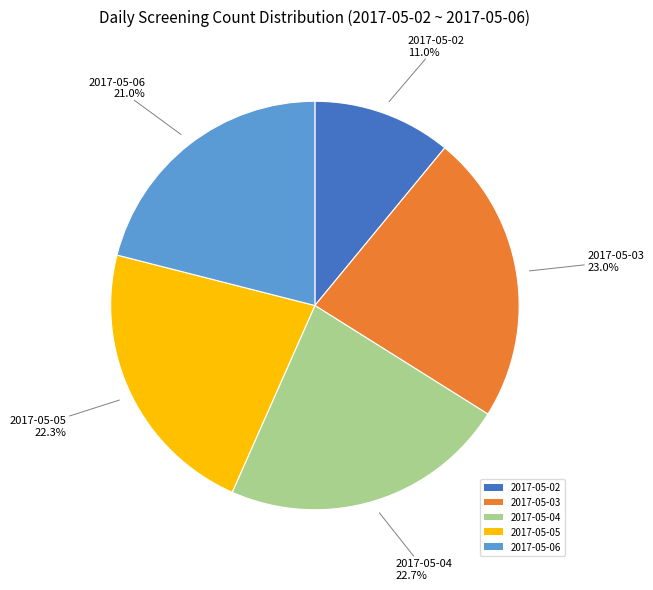

What percentage is the 2017-05-05 slice, to the nearest percent?

22%